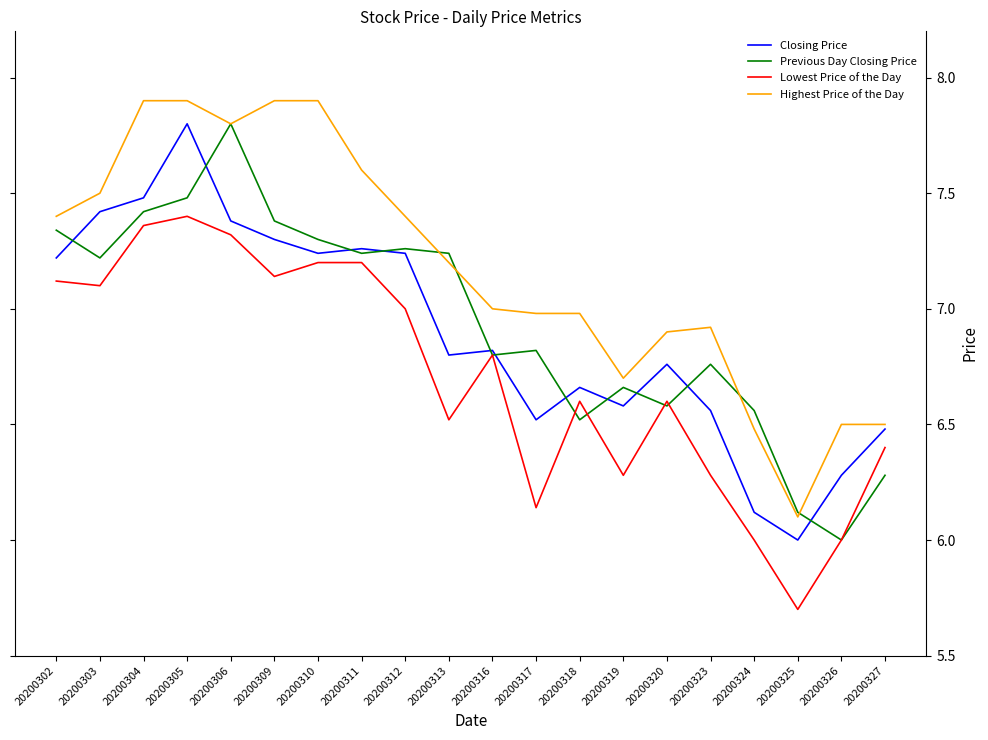

Where is Closing Price nearest to the value 6?

20200325